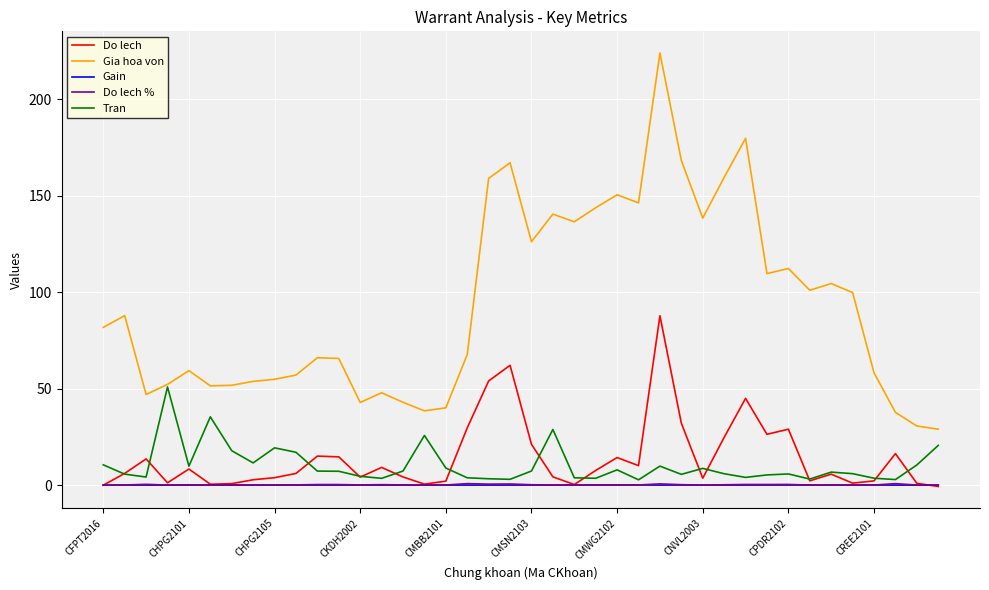

True or false: Do lech % has more than 0 interior local peaks.

True